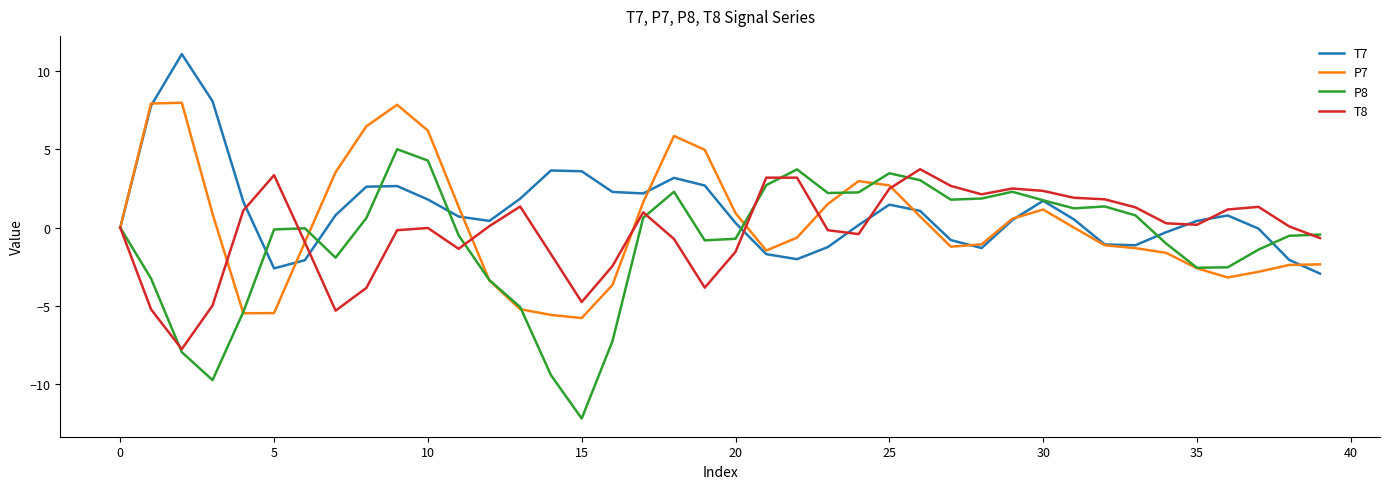

List the series in order of their peak value, lowest first.

T8, P8, P7, T7